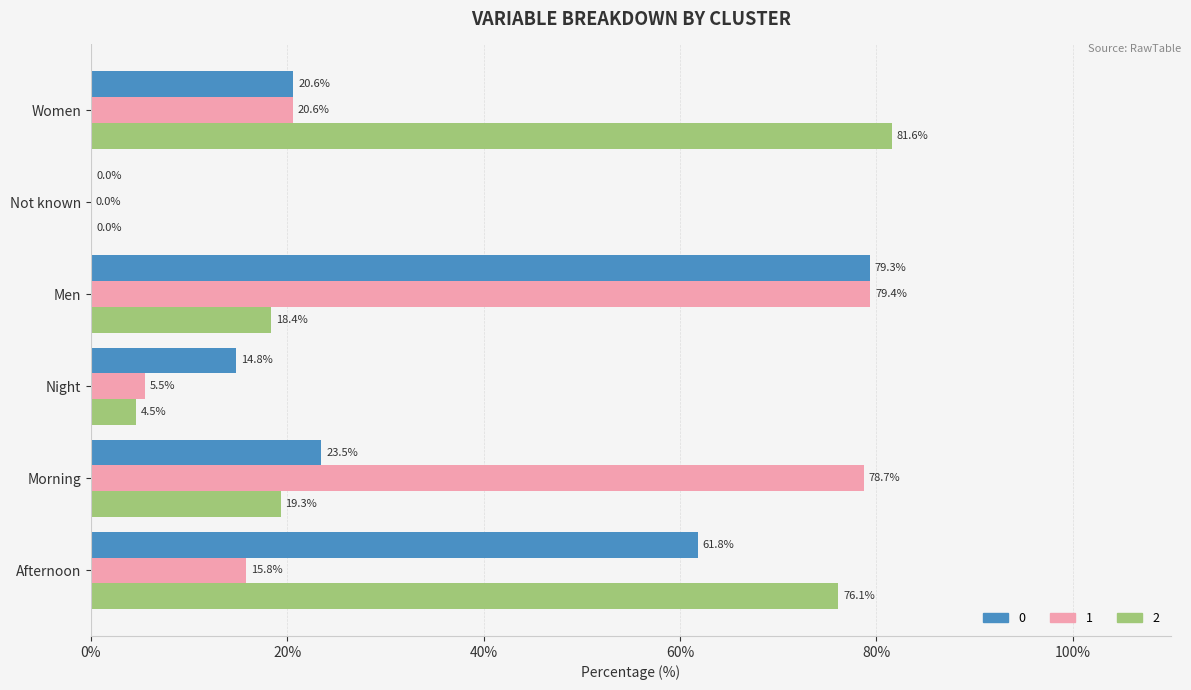

Is it true that 0 equals 61.8 at Afternoon?

True